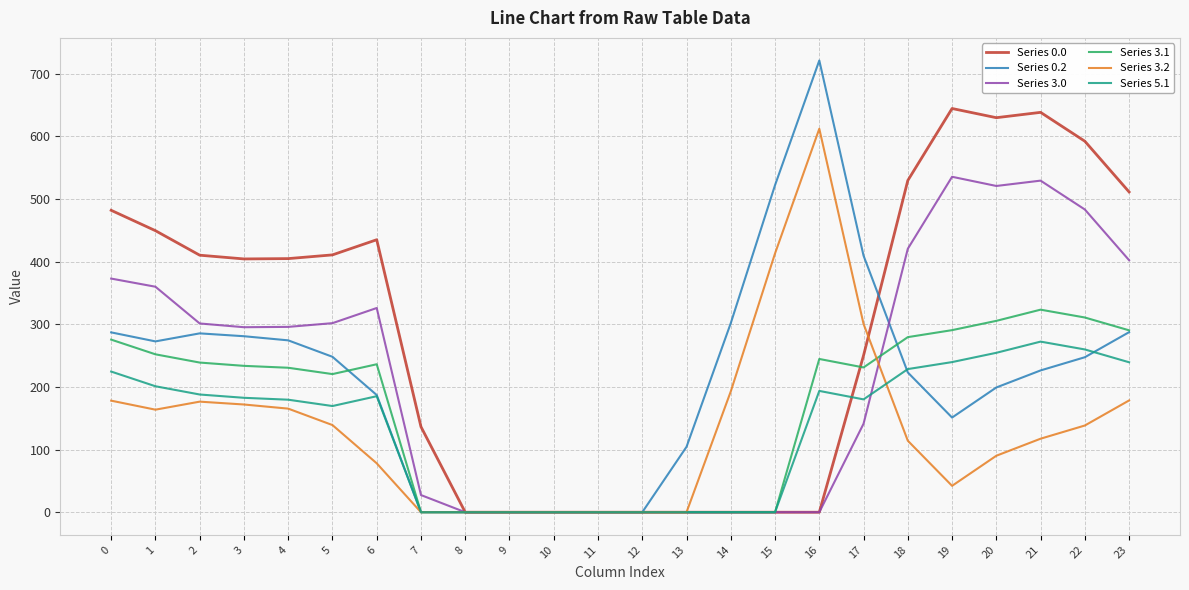

Which series has the widest spread of values?

Series 0.2